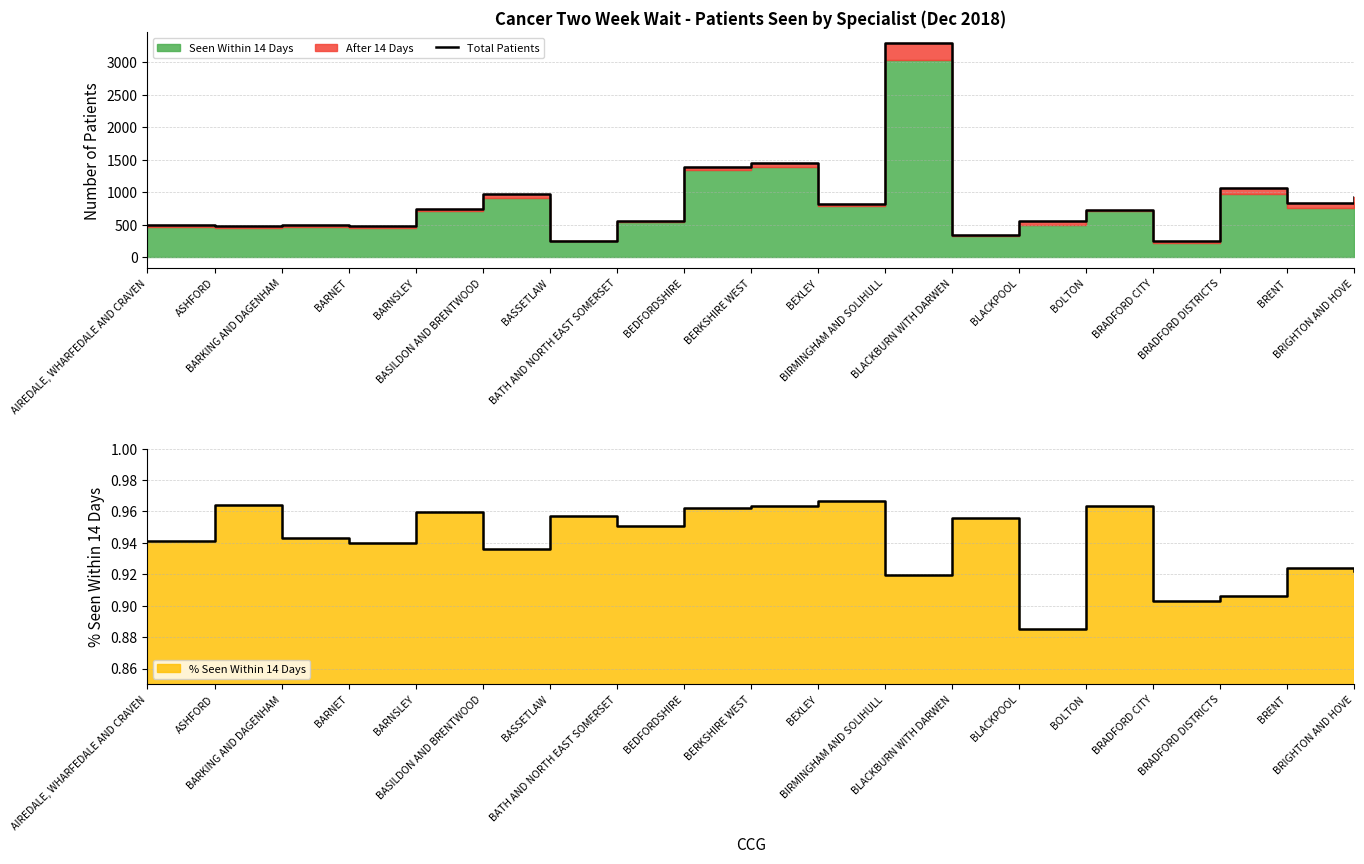

At which label is the value closest to 1769?

BERKSHIRE WEST